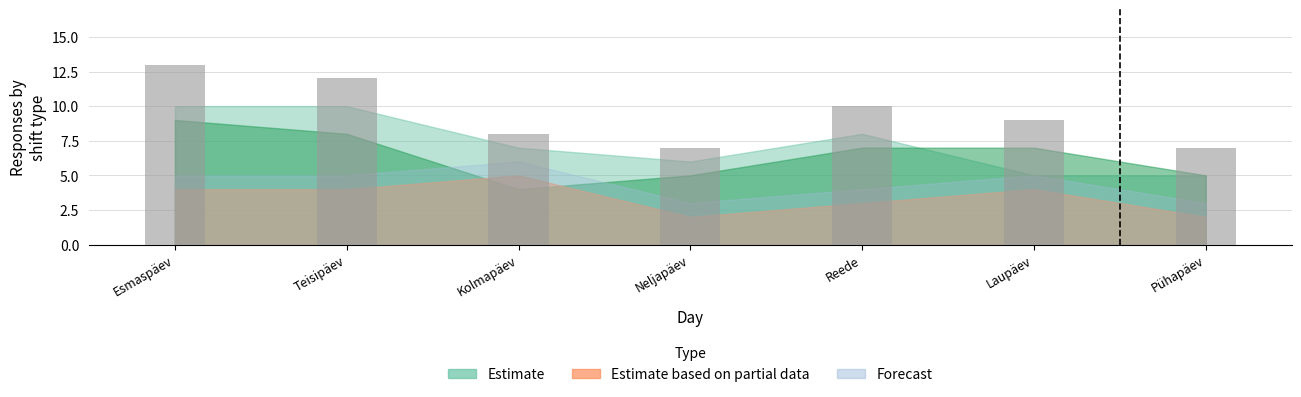

What is the maximum value shown in the chart?

13